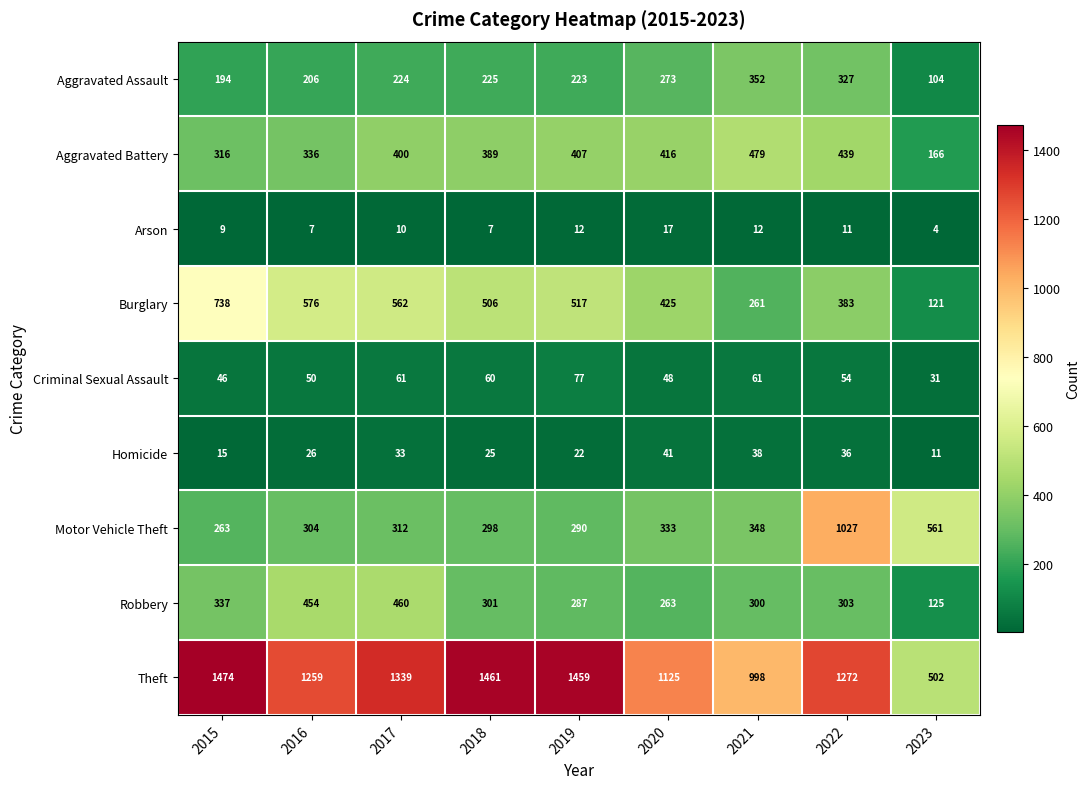

How many values in the Theft series are below 1272?

4